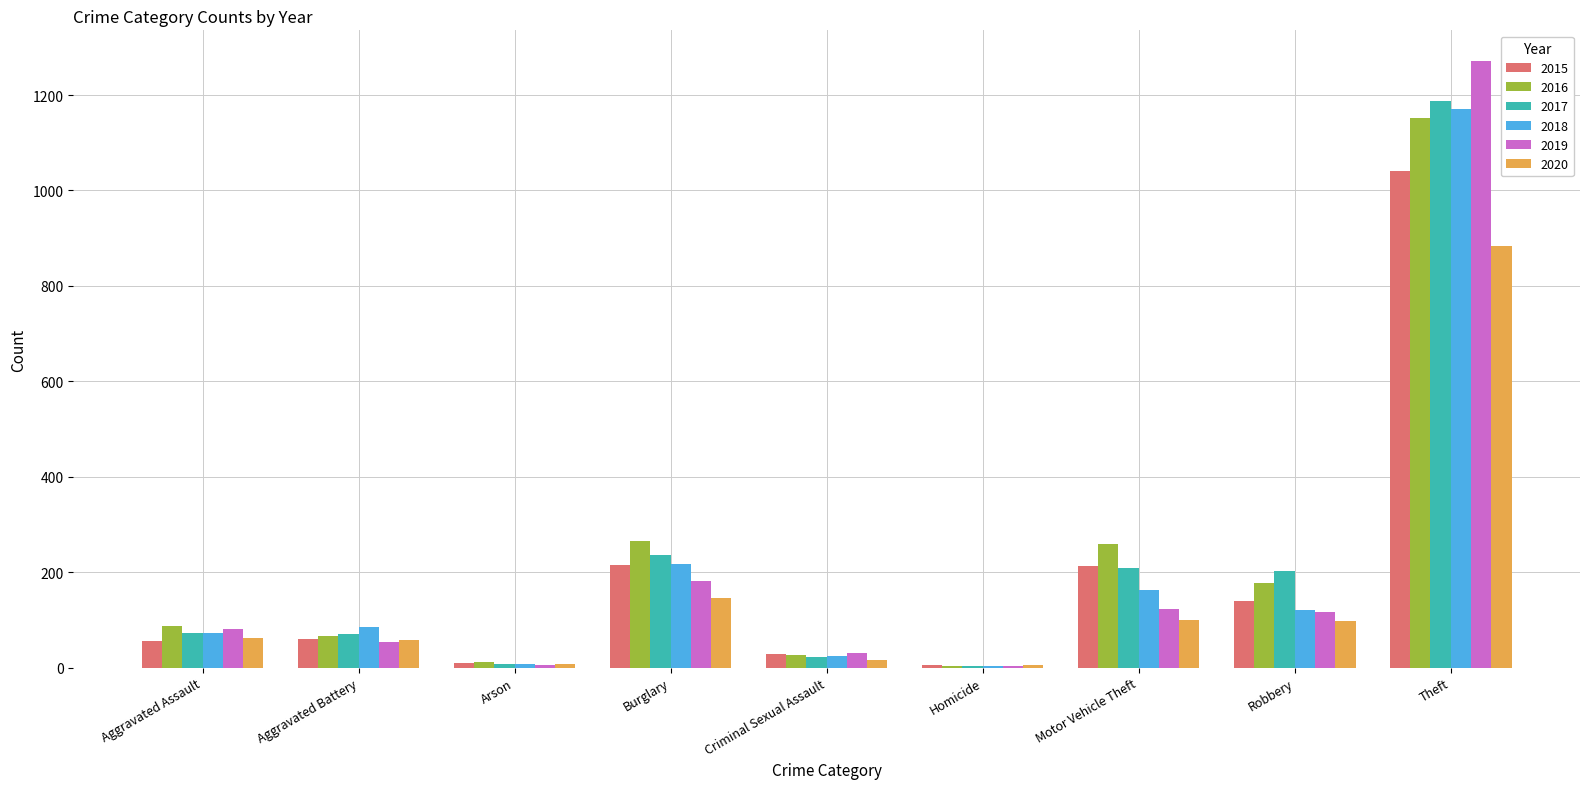

What is the greatest value displayed?

1272